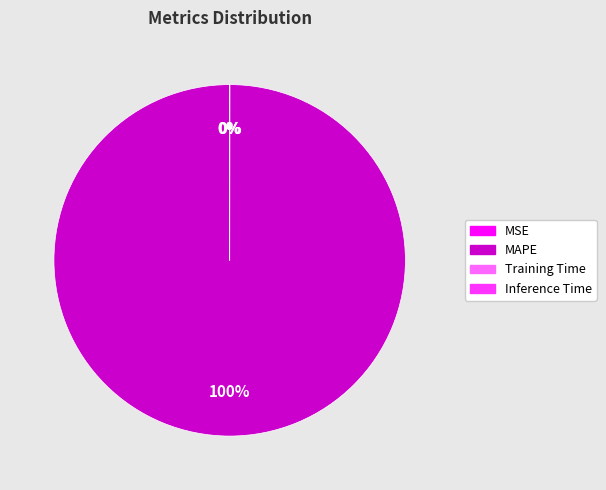

The MAPE slice represents 100% of the pie. True or false?

True